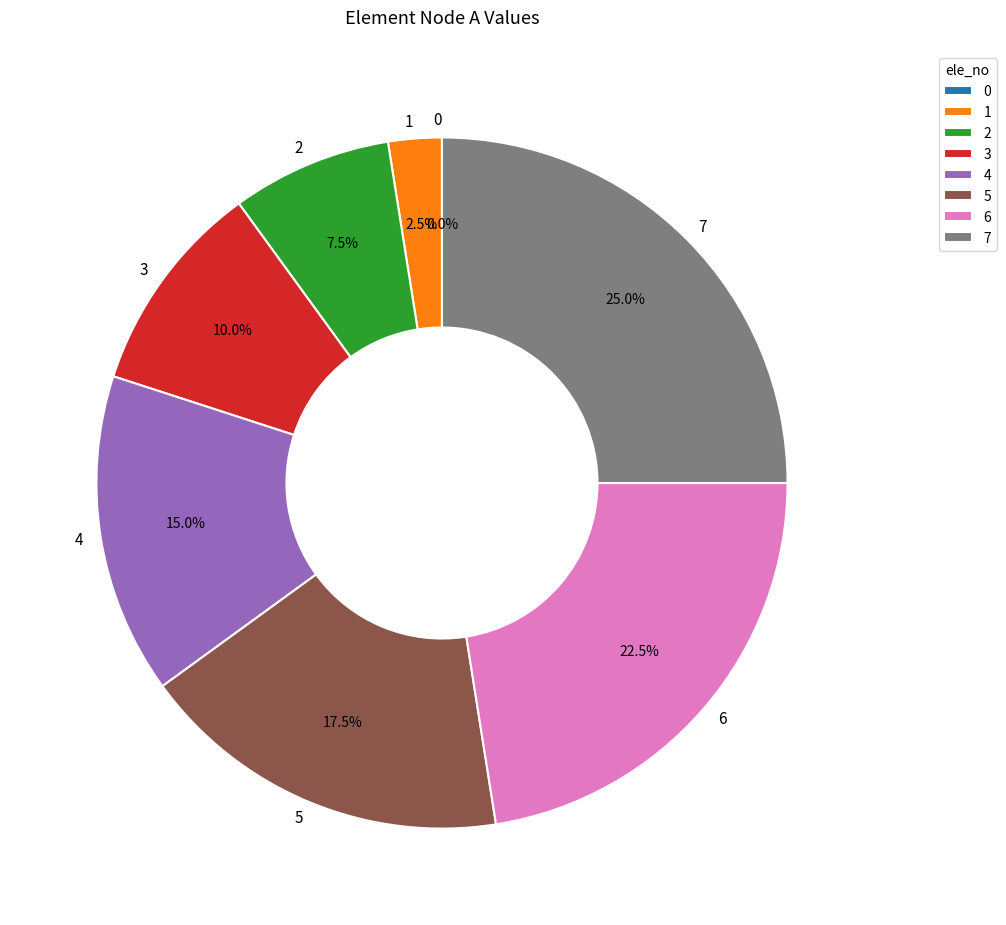

Which category has the biggest portion of the pie?

7